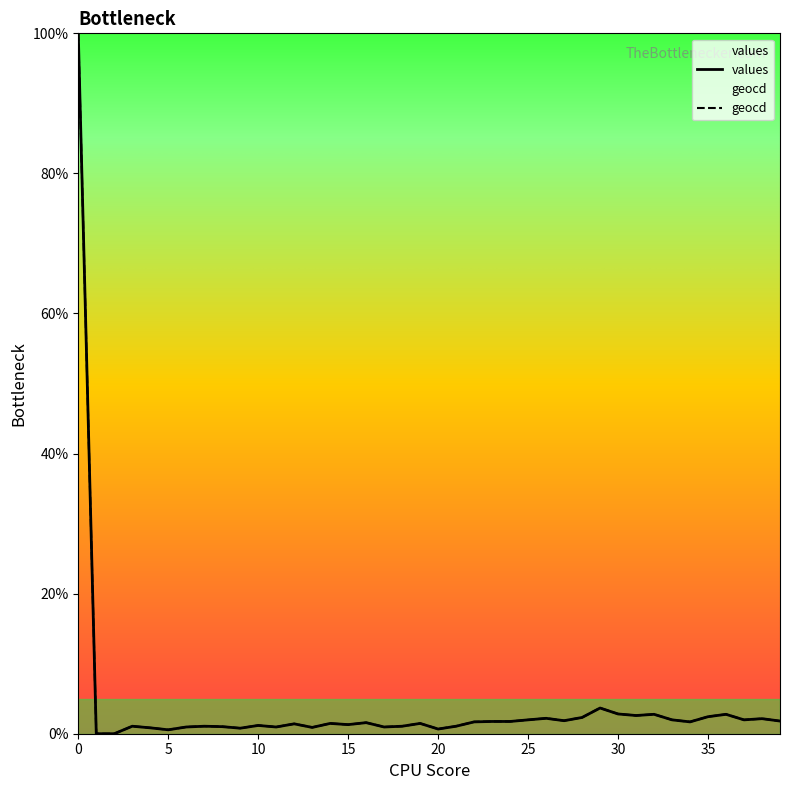

Reading left to right, extract all data points from this chart.

values: 100.0	0.0	0.0	1.1	0.8	0.6	1.0	1.1	1.0	0.8	1.2	1.0	1.4	0.9	1.5	1.3	1.6	1.0	1.1	1.5	0.7	1.1	1.7	1.8	1.8	2.0	2.2	1.9	2.3	3.7	2.8	2.6	2.8	2.0	1.7	2.4	2.8	2.0	2.1	1.8
geocd: 100.0	0.0	0.0	1.1	0.8	0.6	1.0	1.1	1.0	0.8	1.2	1.0	1.4	0.9	1.5	1.3	1.6	1.0	1.1	1.5	0.7	1.1	1.7	1.8	1.8	2.0	2.2	1.9	2.3	3.7	2.8	2.6	2.8	2.0	1.7	2.4	2.8	2.0	2.2	1.8